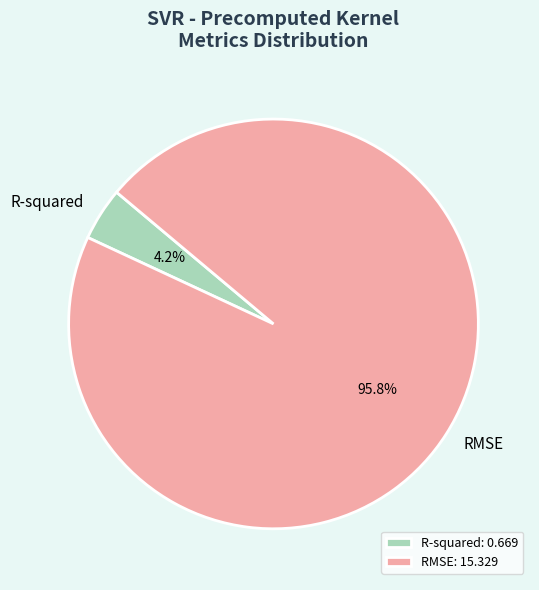

True or false: RMSE accounts for 90% of the total.

False